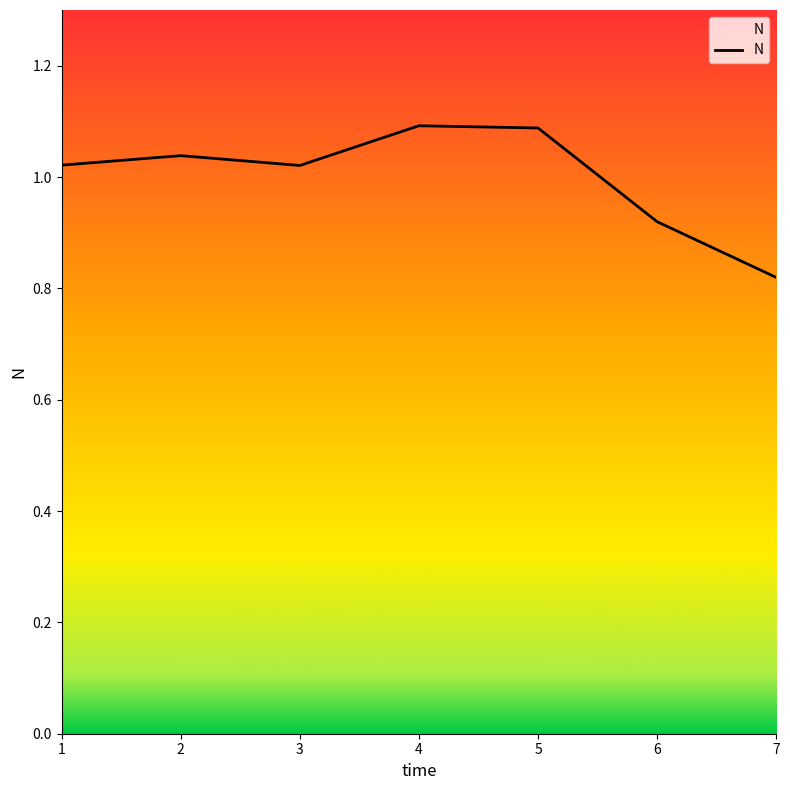

At which category does the data reach its first local valley?

3